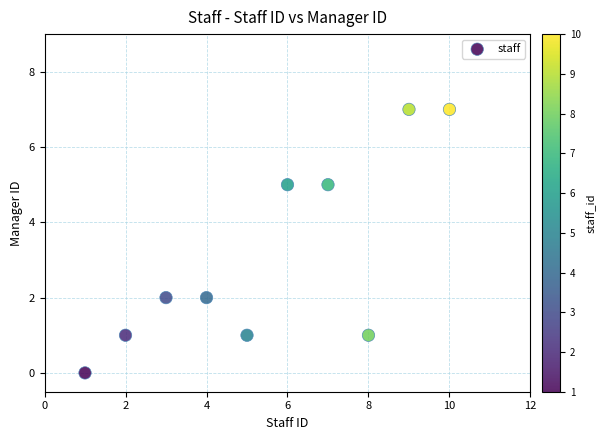

What is the average X value?

6